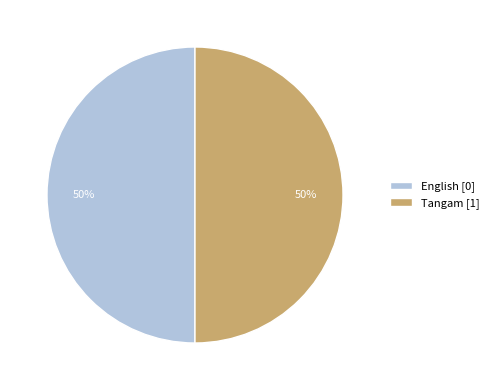

To the nearest percent, what is the average slice percentage?

50%